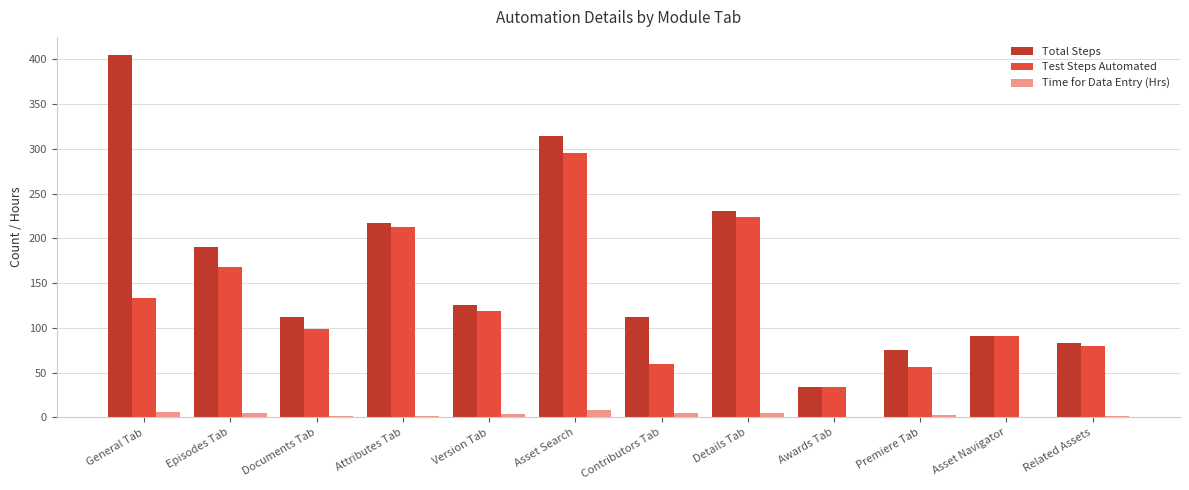

What are all the series names shown in the legend?

Total Steps, Test Steps Automated, Time for Data Entry (Hrs)